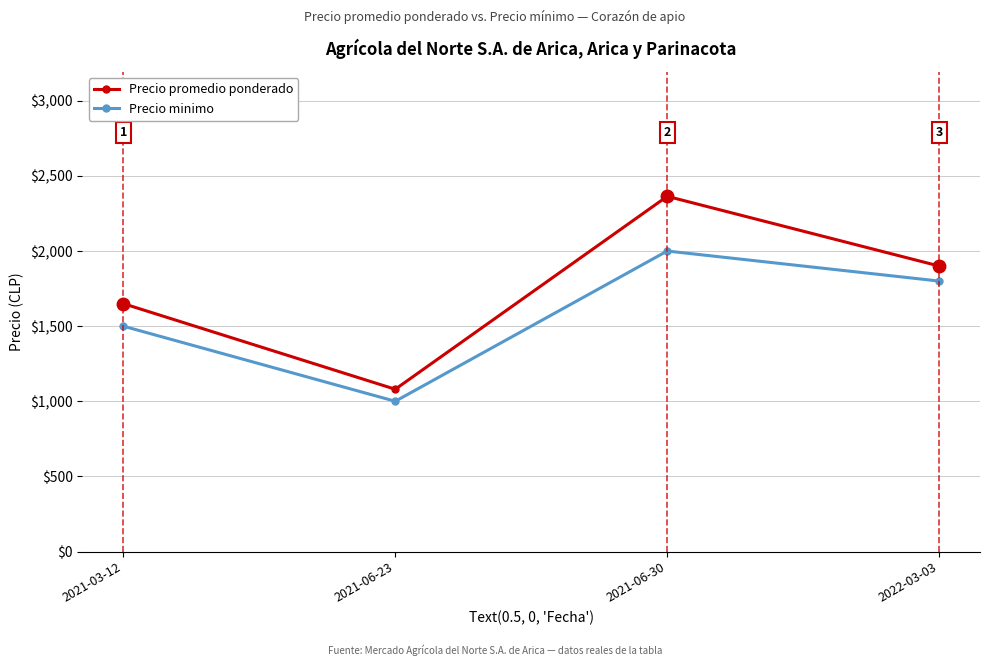

Rank the series at 2021-03-12 from highest to lowest value.

Precio promedio ponderado, Precio minimo